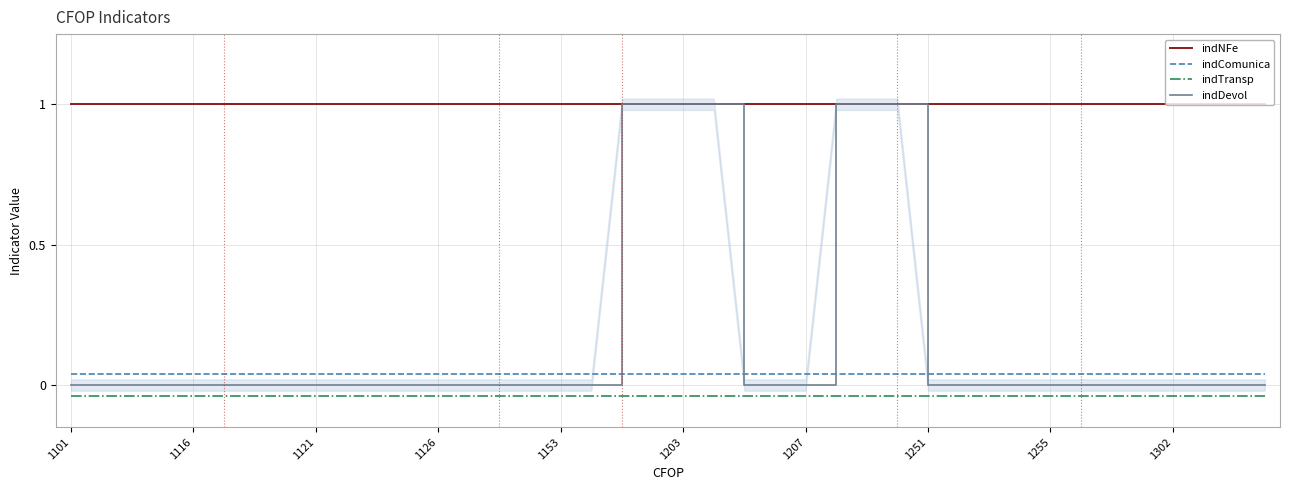

The indDevol series shows 0.5 at 1126. True or false?

False